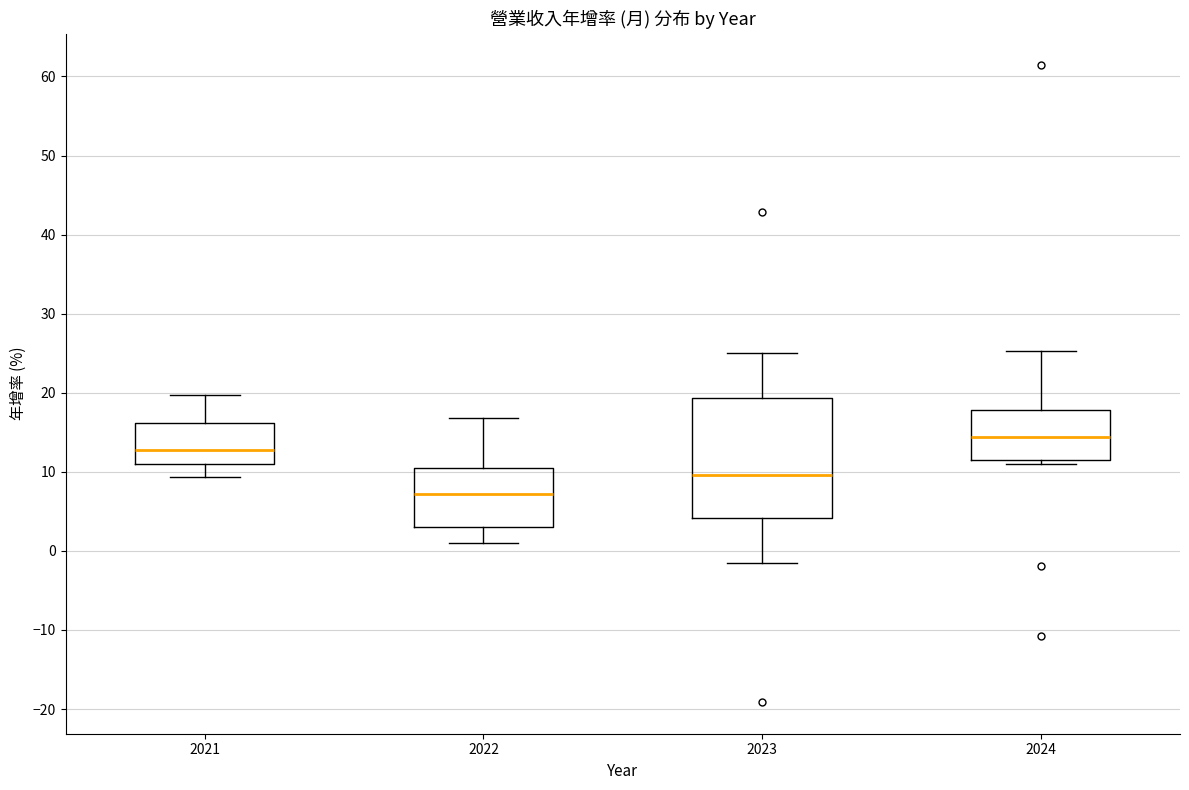

Reading left to right, transcribe this box plot: for each box, give where its median line is, the range the box spans, and where its two whiskers end, as read against the y-axis. The values are not printed on the chart, so give them approximately, as read against the axis.

2021: median 13, box 11 to 16, whiskers 9 to 20
2022: median 7, box 3 to 10, whiskers 1 to 17
2023: median 10, box 4 to 19, whiskers -2 to 25
2024: median 14, box 12 to 18, whiskers 11 to 25